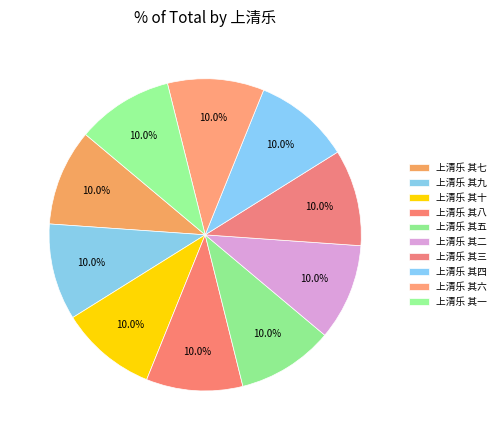

Which has a higher value, 上清乐 其一 or 上清乐 其七?

上清乐 其七